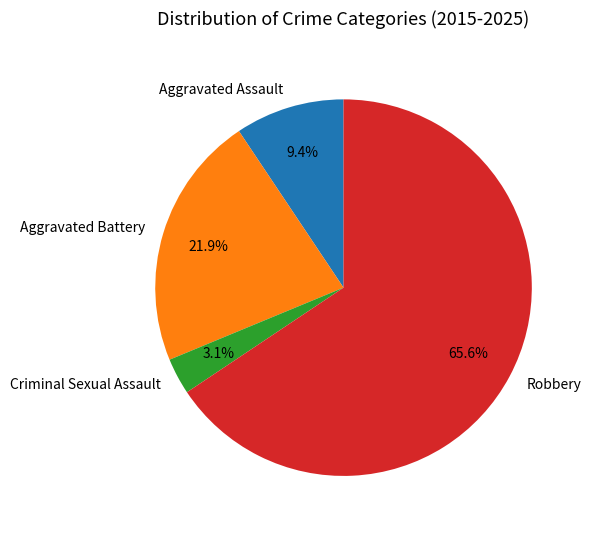

Between Aggravated Battery and Robbery, which is larger?

Robbery